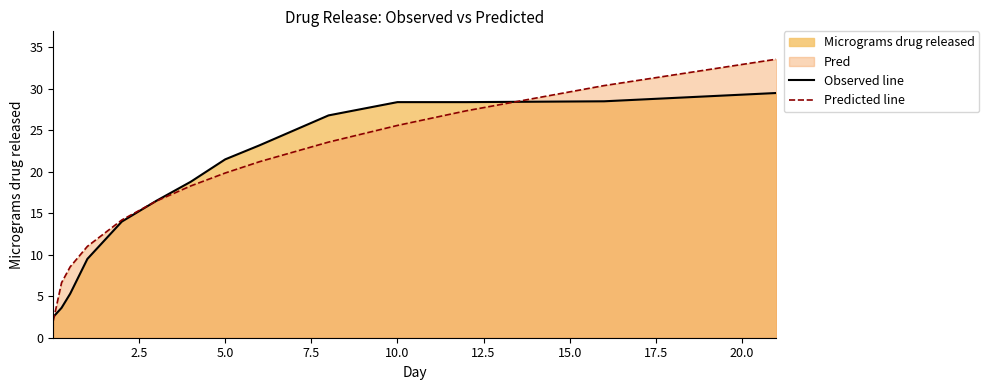

Is it true that Observed line equals 9.1 at 5.0?

False